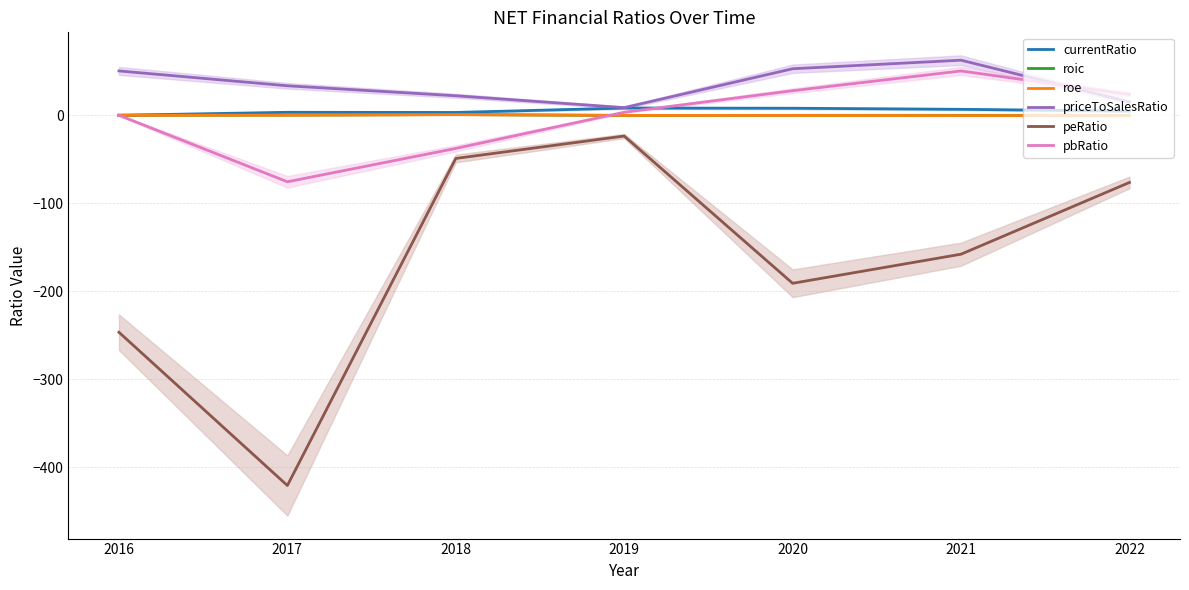

At which label does priceToSalesRatio first exceed 33?

2016